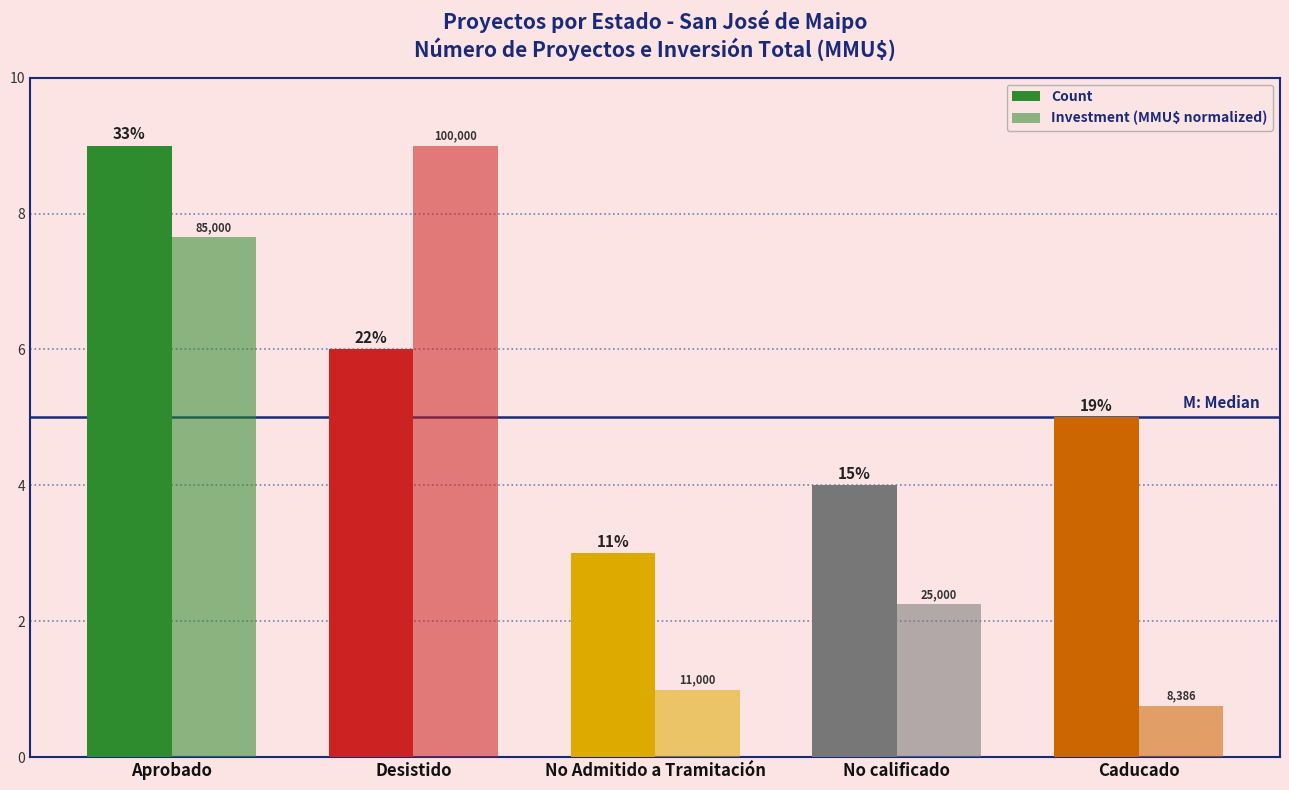

How many groups of bars are there?

5